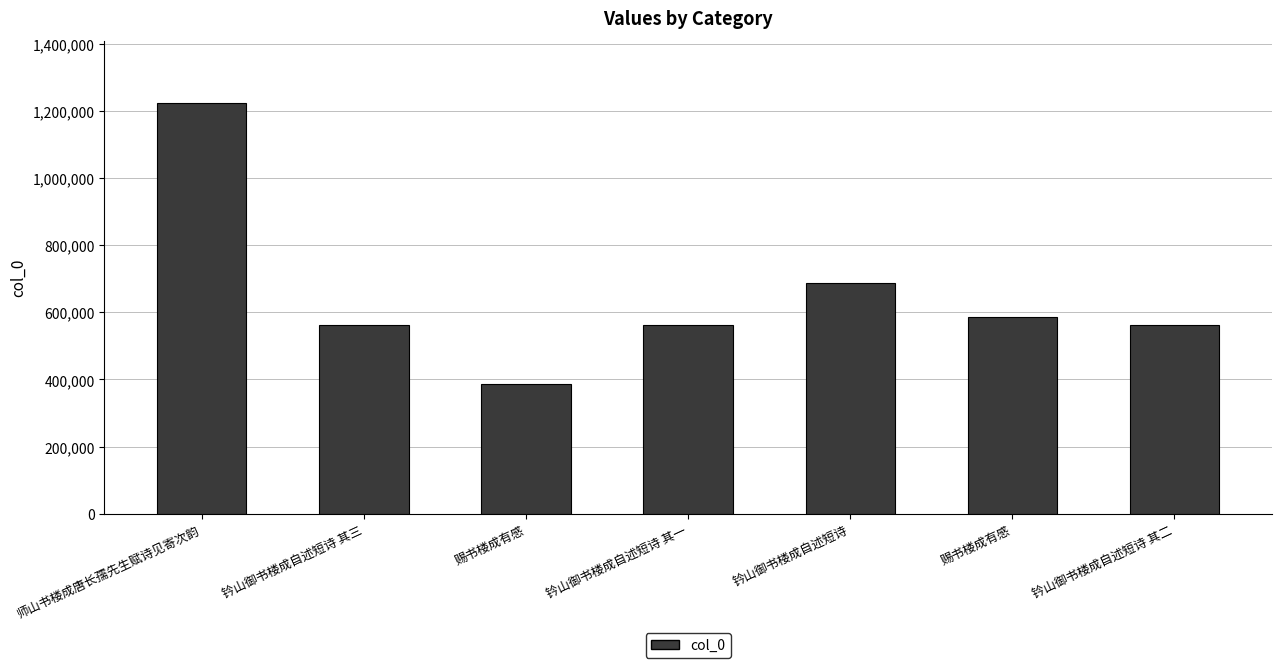

How many values are below 561403?

3